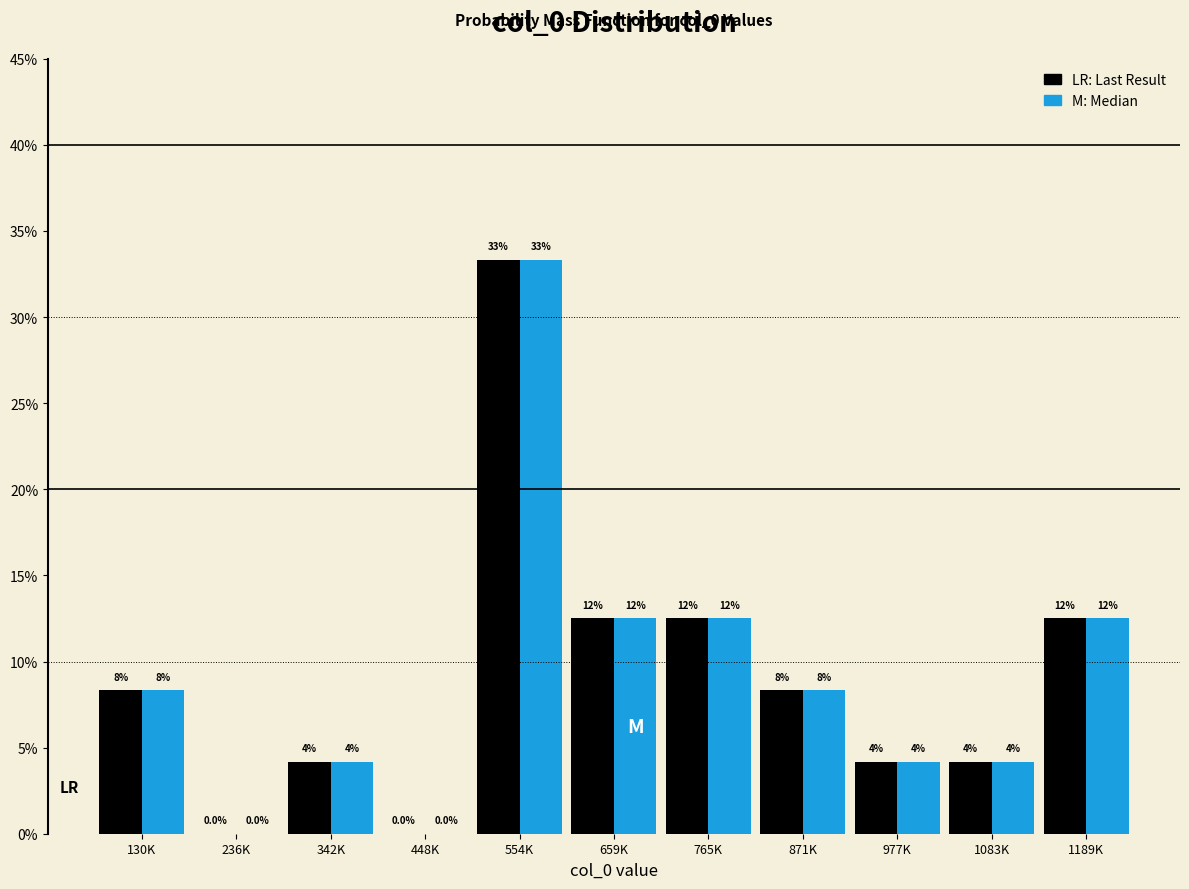

What are all the series names shown in the legend?

LR: Last Result, M: Median